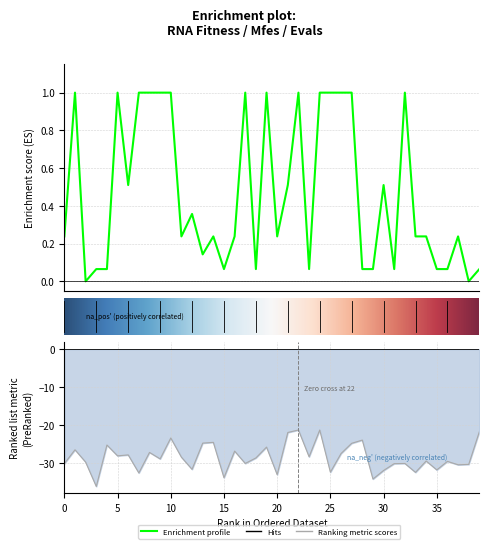

At which label is Mfes closest to -28?

5